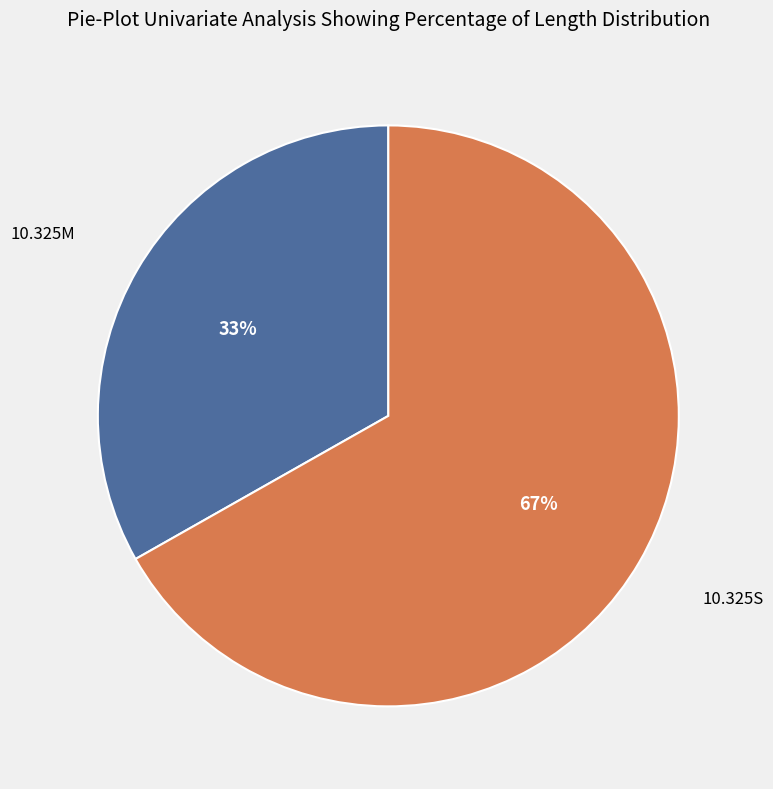

Is there any slice that represents more than half of the pie?

Yes